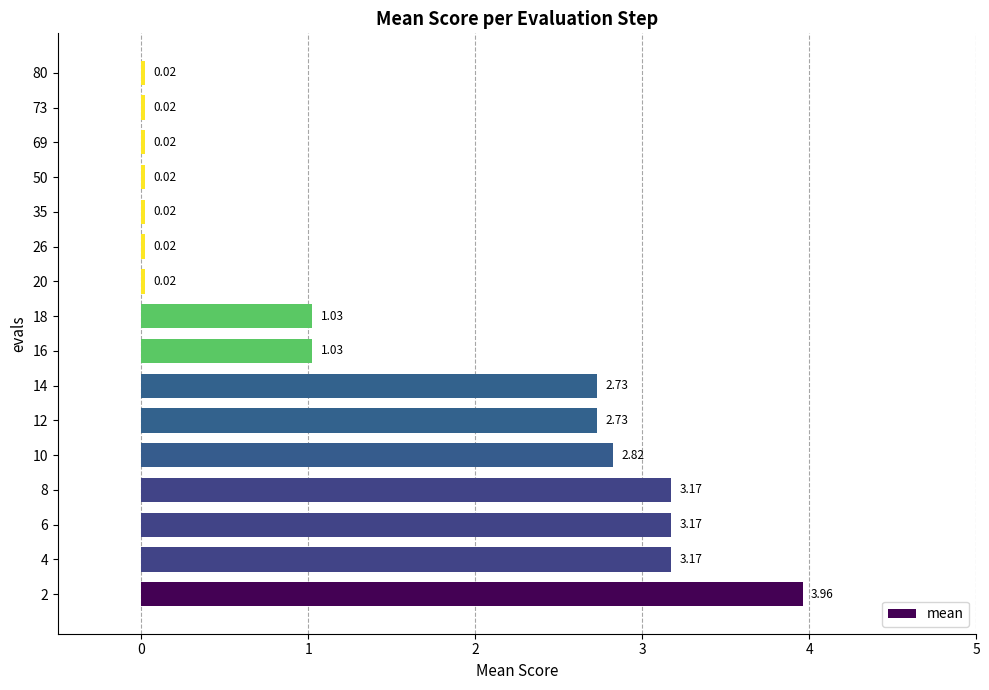

The chart shows a value of 0.0 at 10. True or false?

False